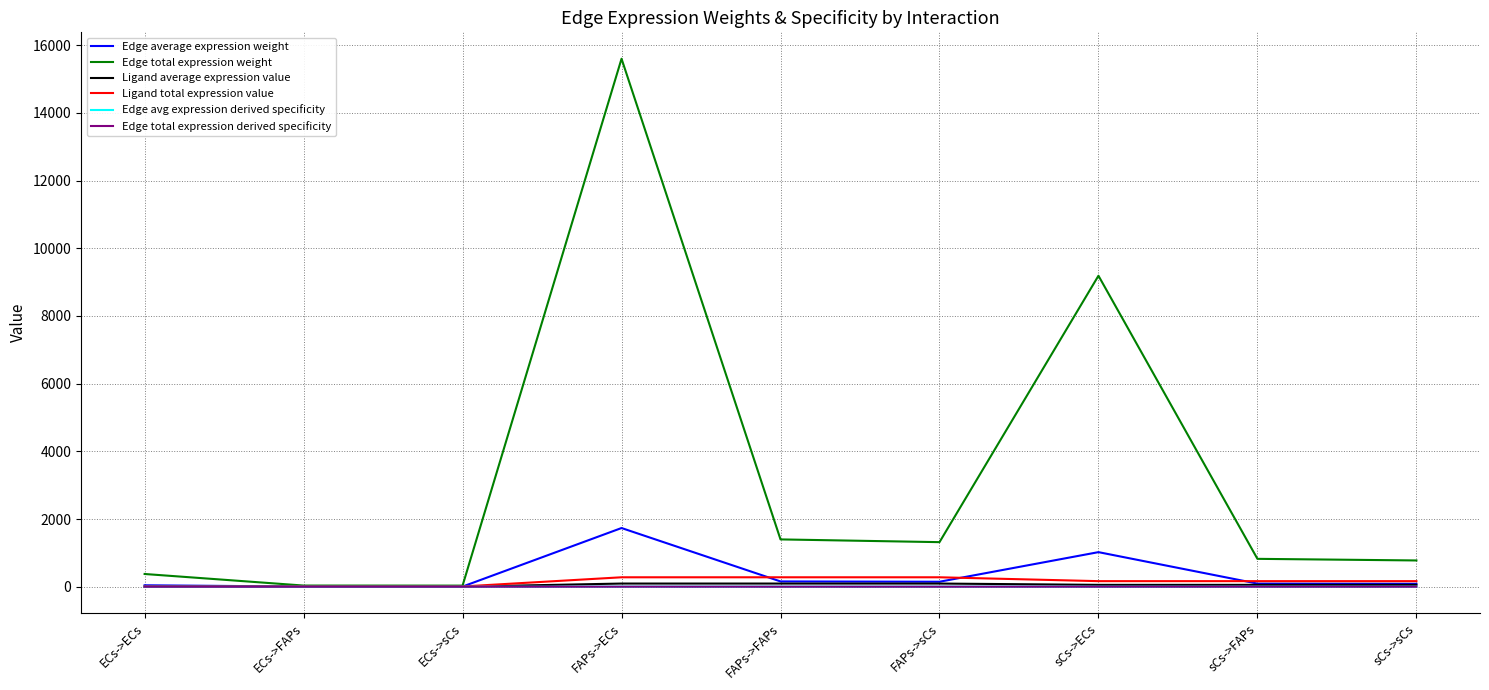

True or false: Edge total expression weight has more than 1 points higher than both neighbors.

True